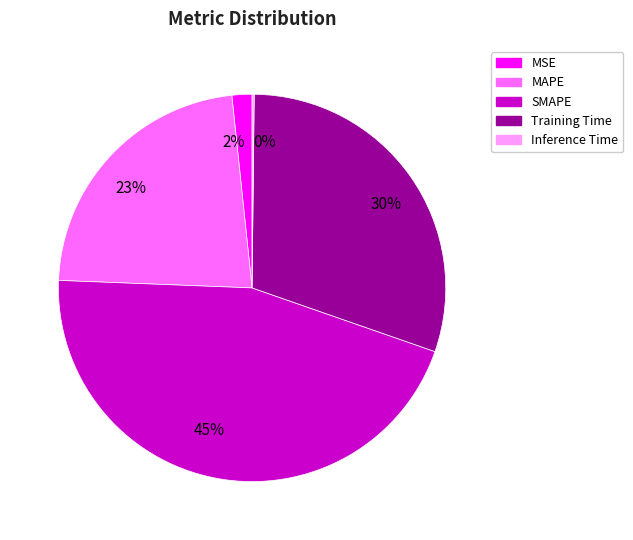

Does any single category account for the majority?

No